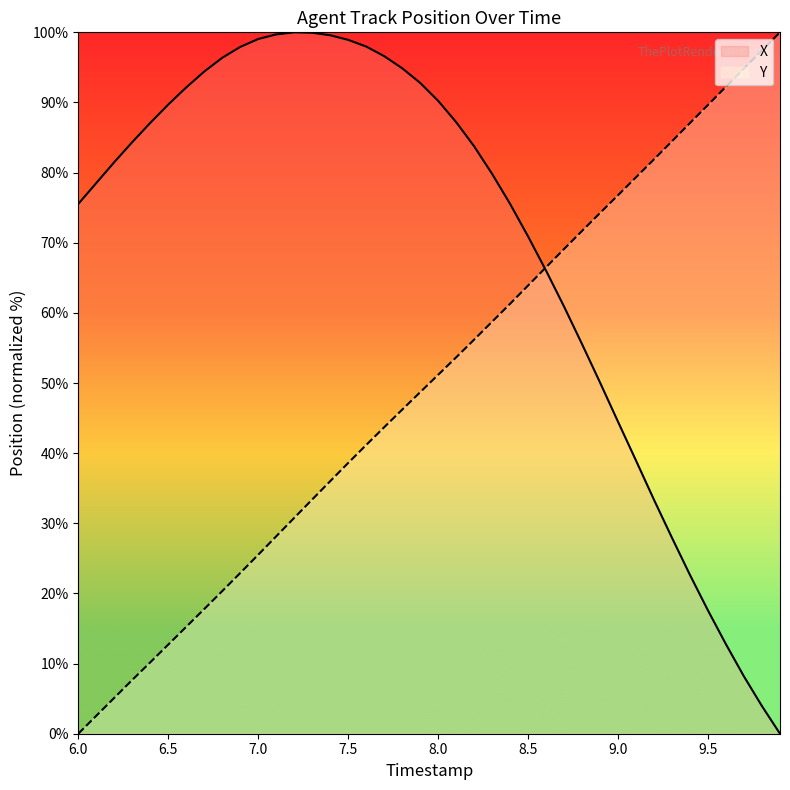

What is the maximum value for Y?

100.0